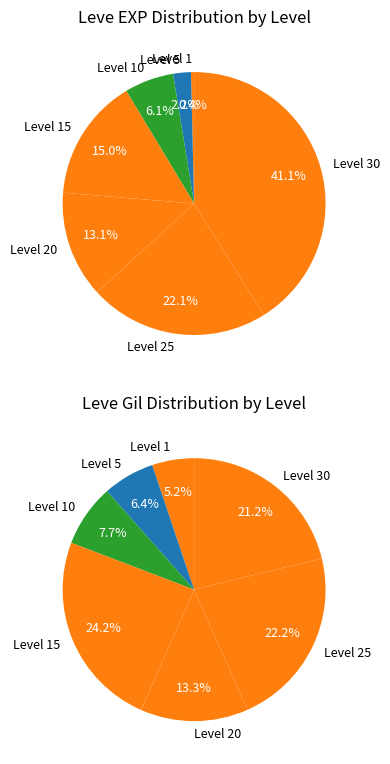

How many slices are in this pie chart?

7